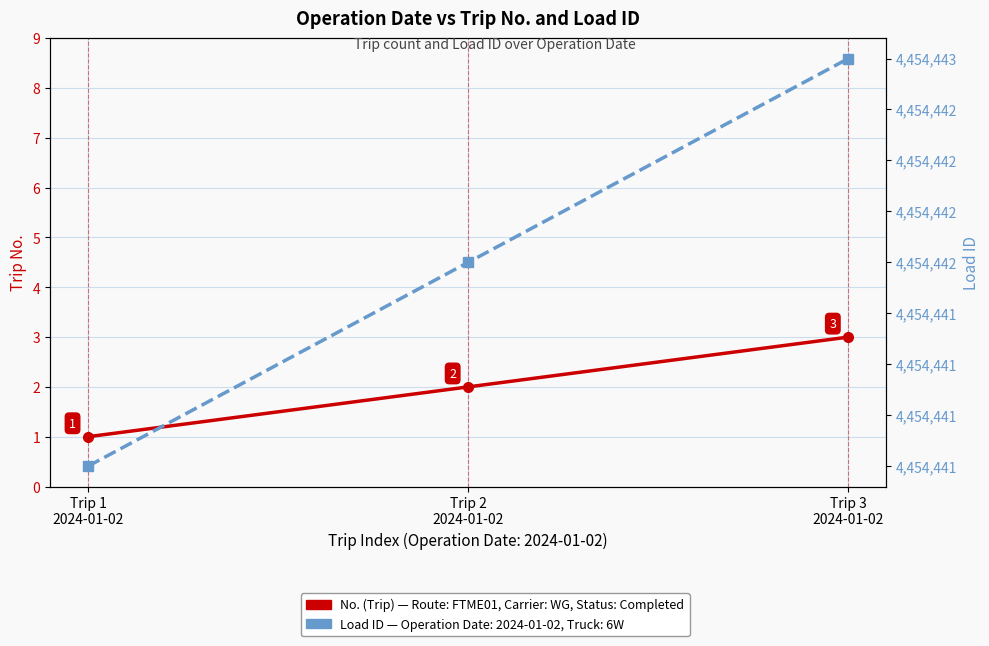

At which category is the sum across all series the highest?

Trip 3
2024-01-02